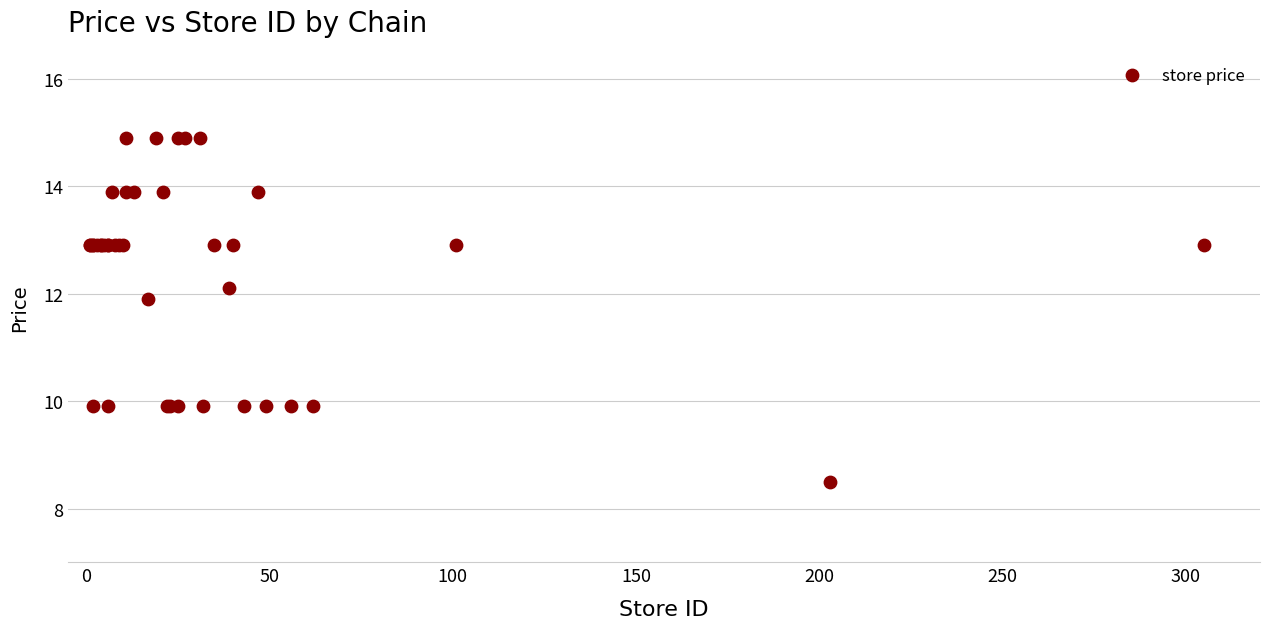

What Y value in the scatter plot is closest to 11?

11.9